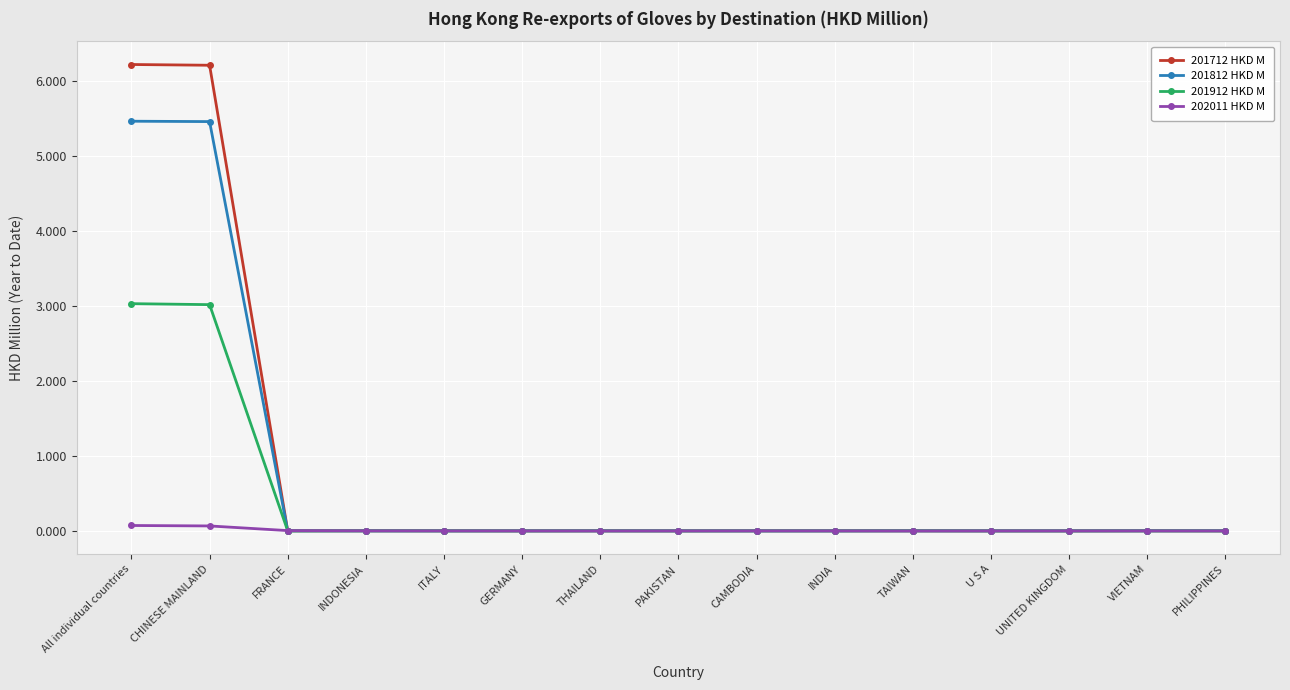

What is the maximum value shown in the chart?

6.2